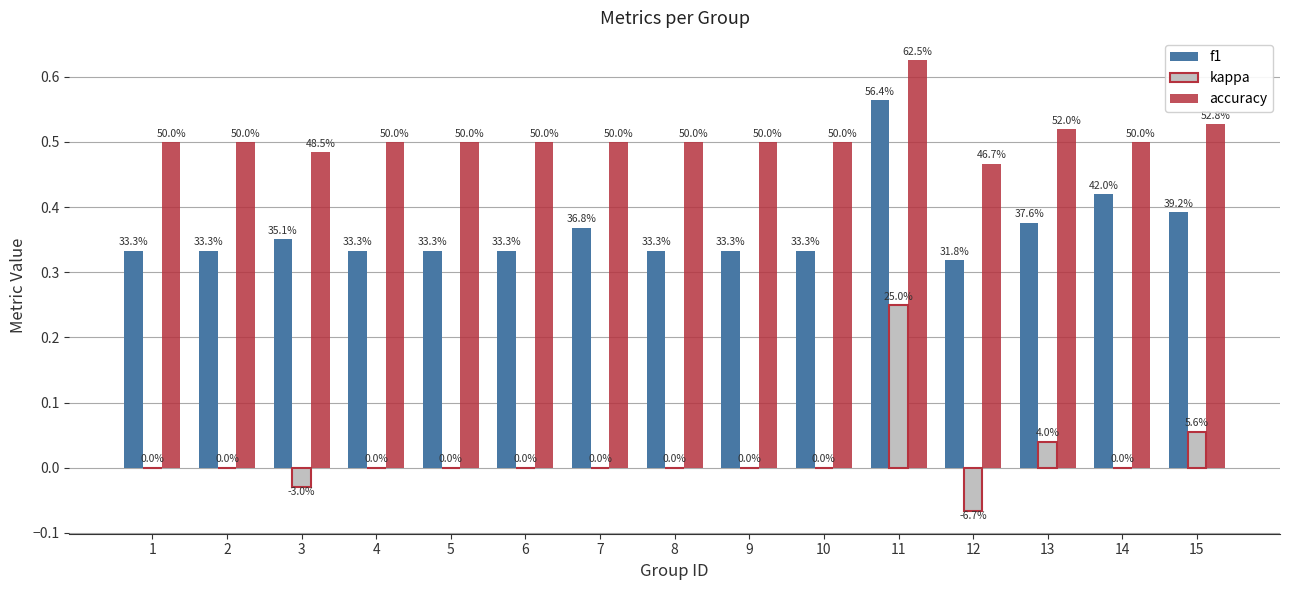

What is the spread (max minus min) of values at 14?

0.5